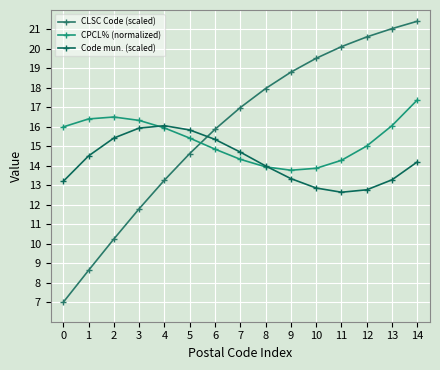

Which series changed the most between 6 and 10?

CLSC Code (scaled)